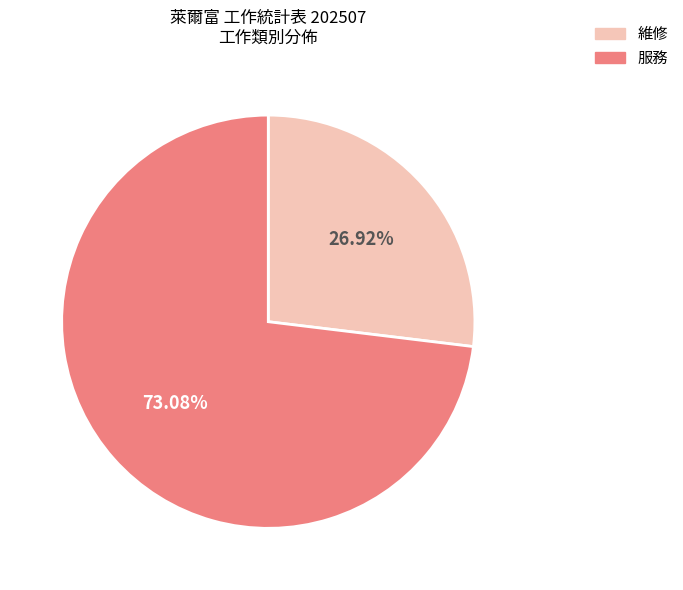

Between 維修 and 服務, which is larger?

服務